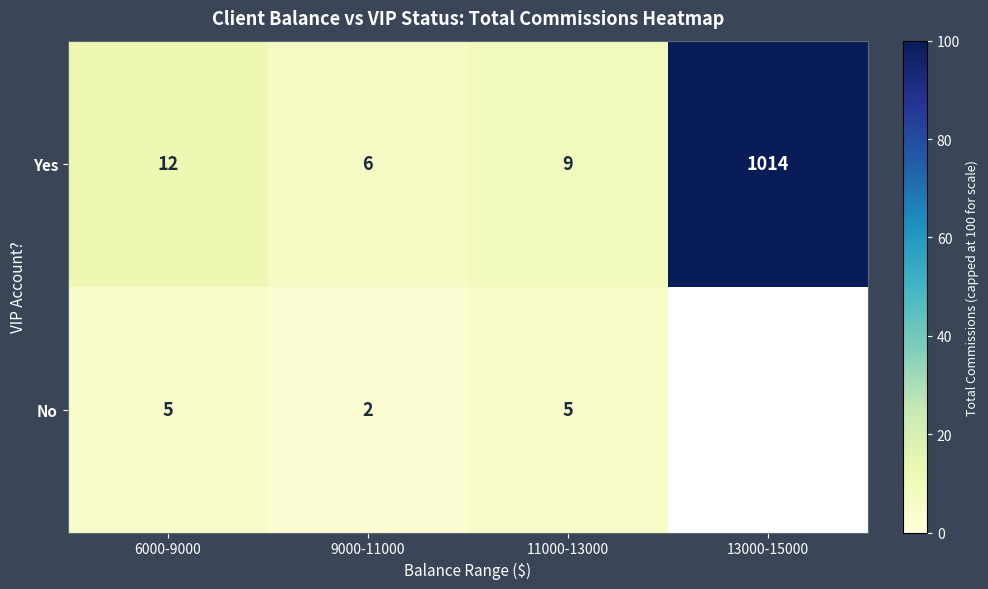

At which label is Yes closest to 510?

6000-9000